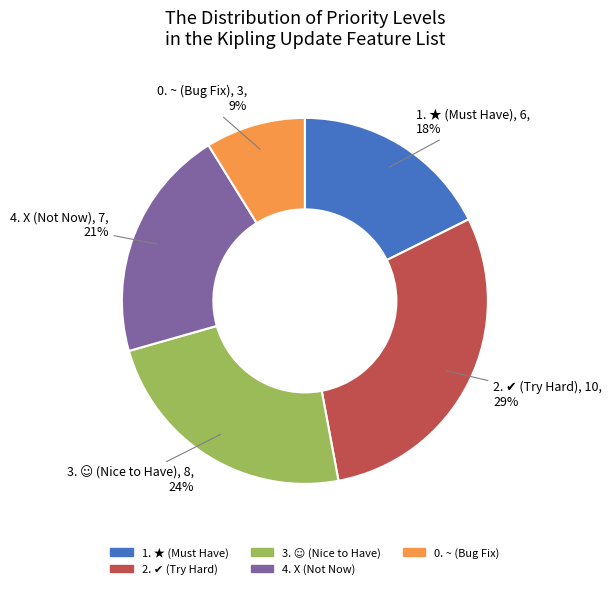

What is the ratio of the value at 4. X to the value at 0. ~?

2.3